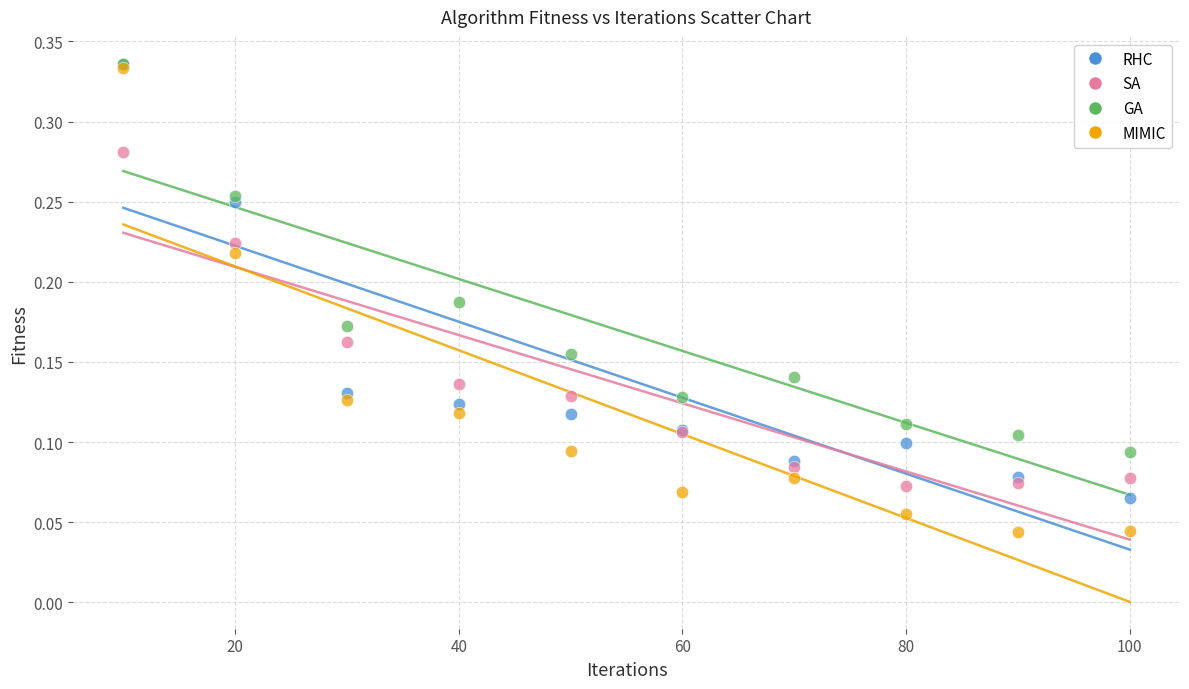

Which series reaches the minimum Y coordinate?

MIMIC